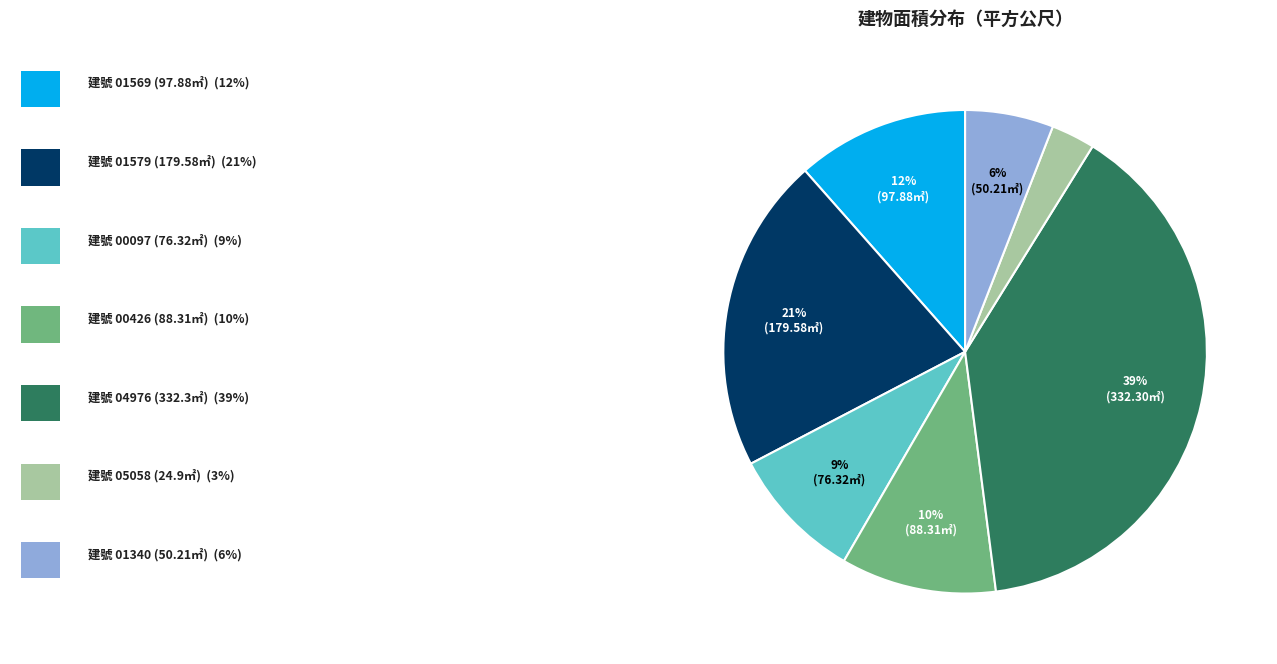

Count the number of slices in the pie.

7